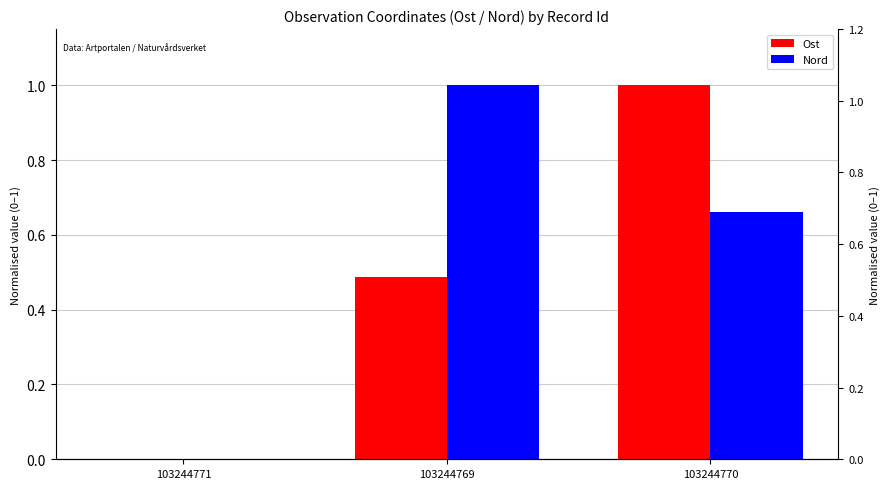

The Ost series shows -0.3 at 103244771. True or false?

False